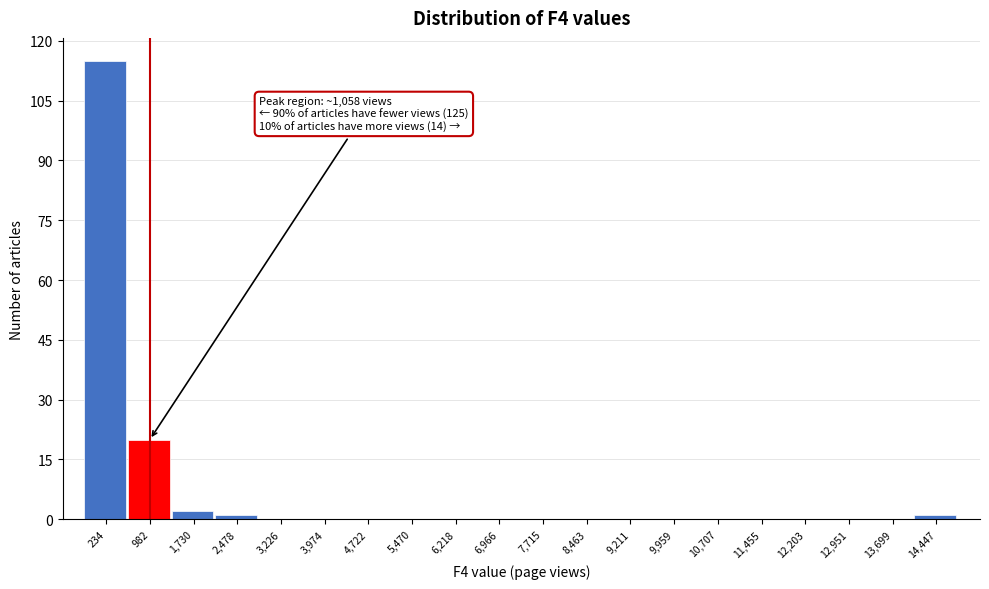

Reading left to right, transcribe all the data shown in this chart.

234=115	982=20	1,730=2	2,478=1	3,226=0	3,974=0	4,722=0	5,470=0	6,218=0	6,966=0	7,715=0	8,463=0	9,211=0	9,959=0	10,707=0	11,455=0	12,203=0	12,951=0	13,699=0	14,447=1